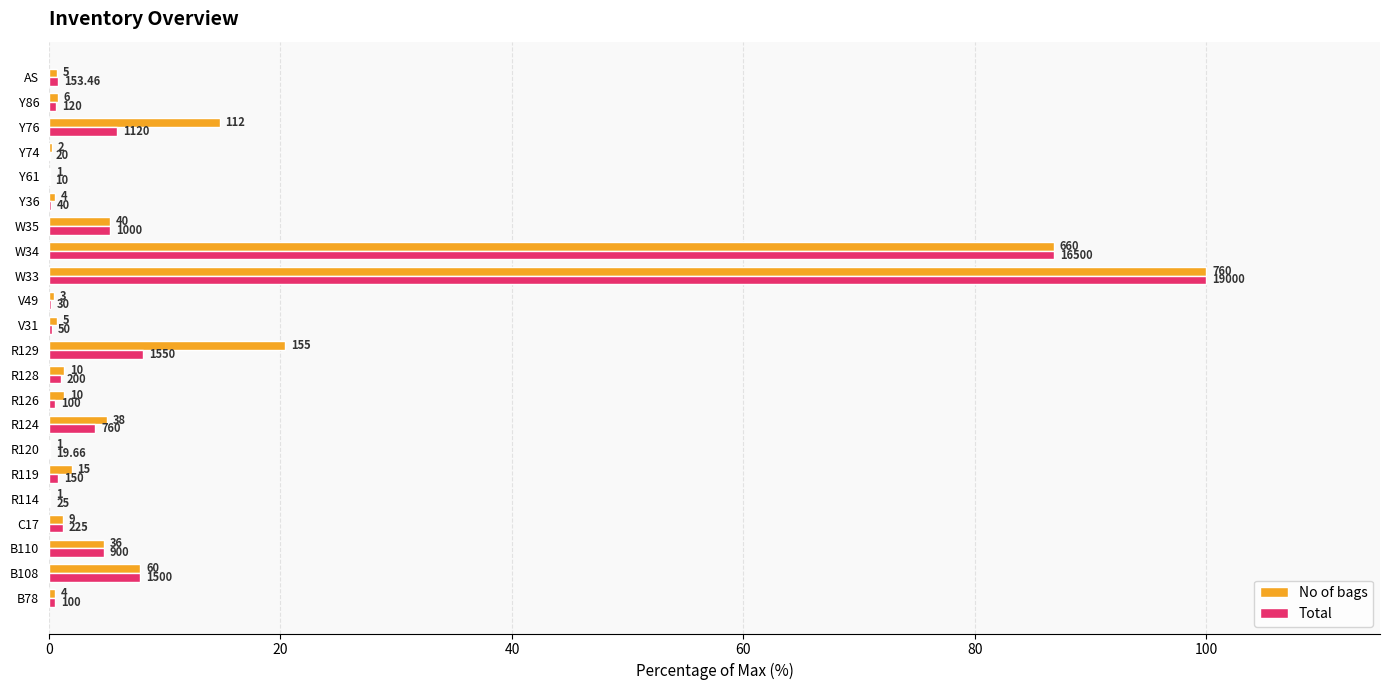

At how many categories does at least one series exceed 66?

2